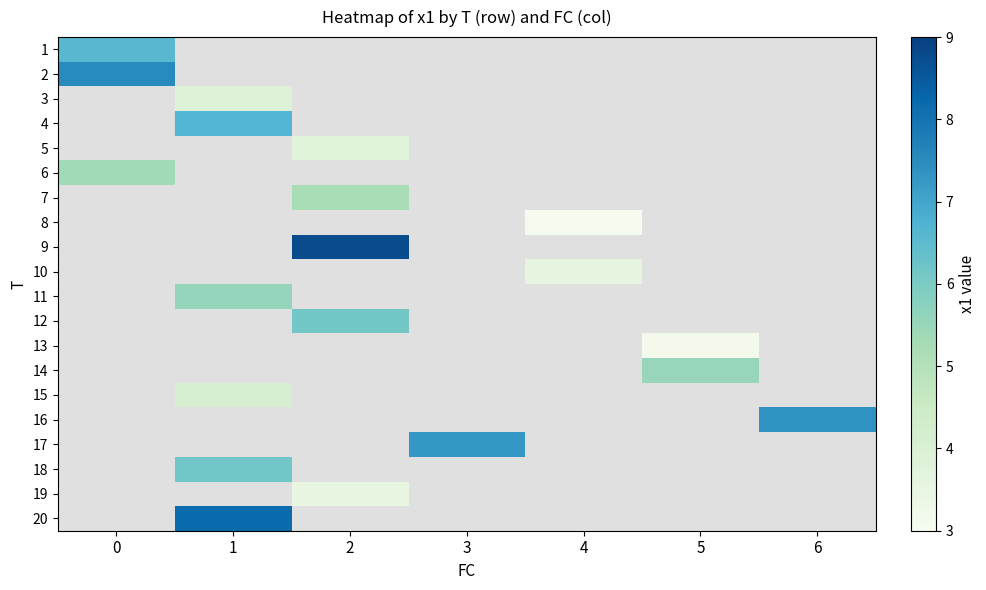

At which category does the chart reach its peak across all series?

2